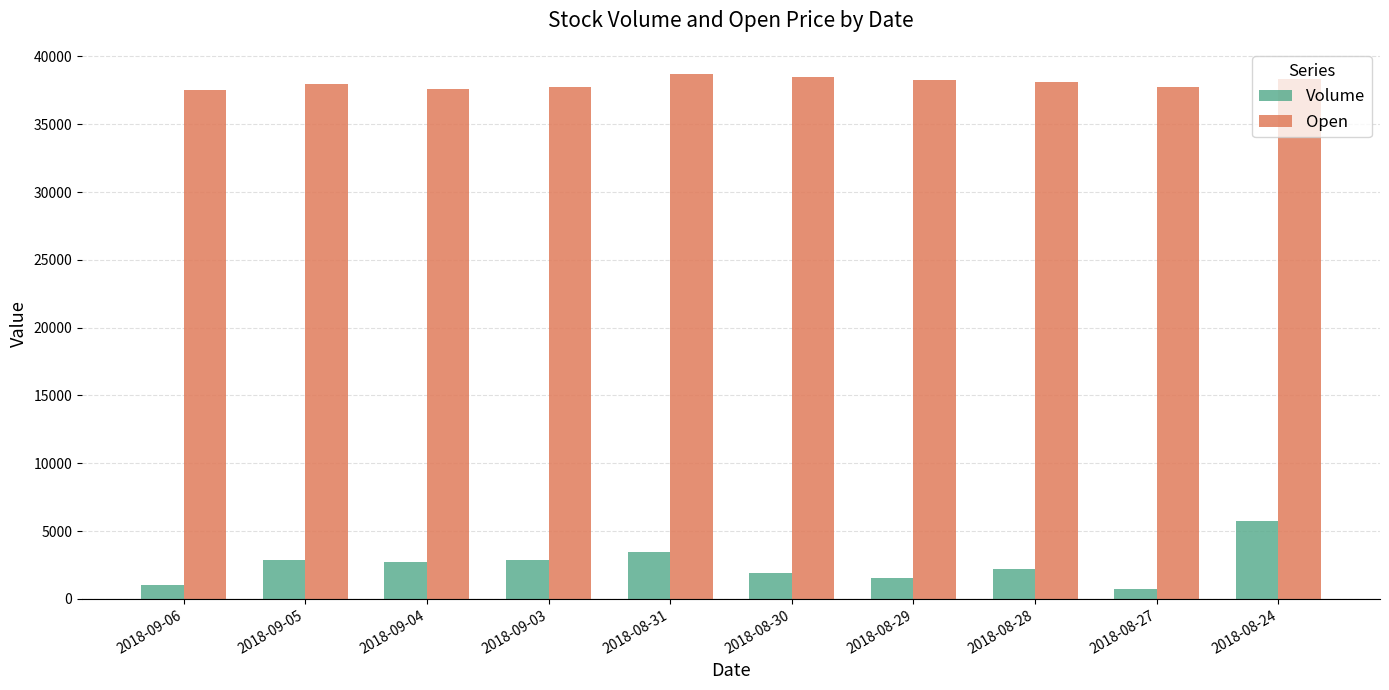

Which series has the largest range (max minus min)?

Volume